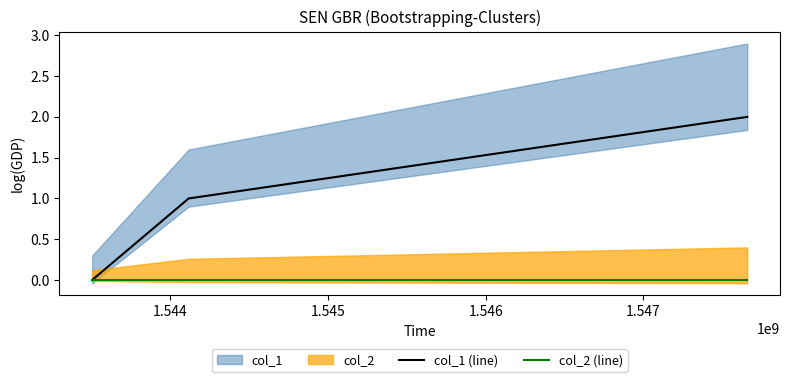

Rank the series at 1.545 from lowest to highest value.

col_2 (line), col_1 (line)